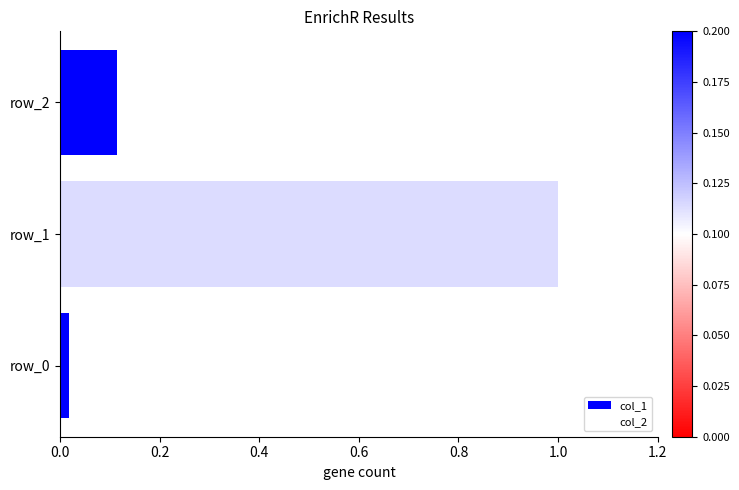

Between row_1 and row_2, which is larger?

row_1